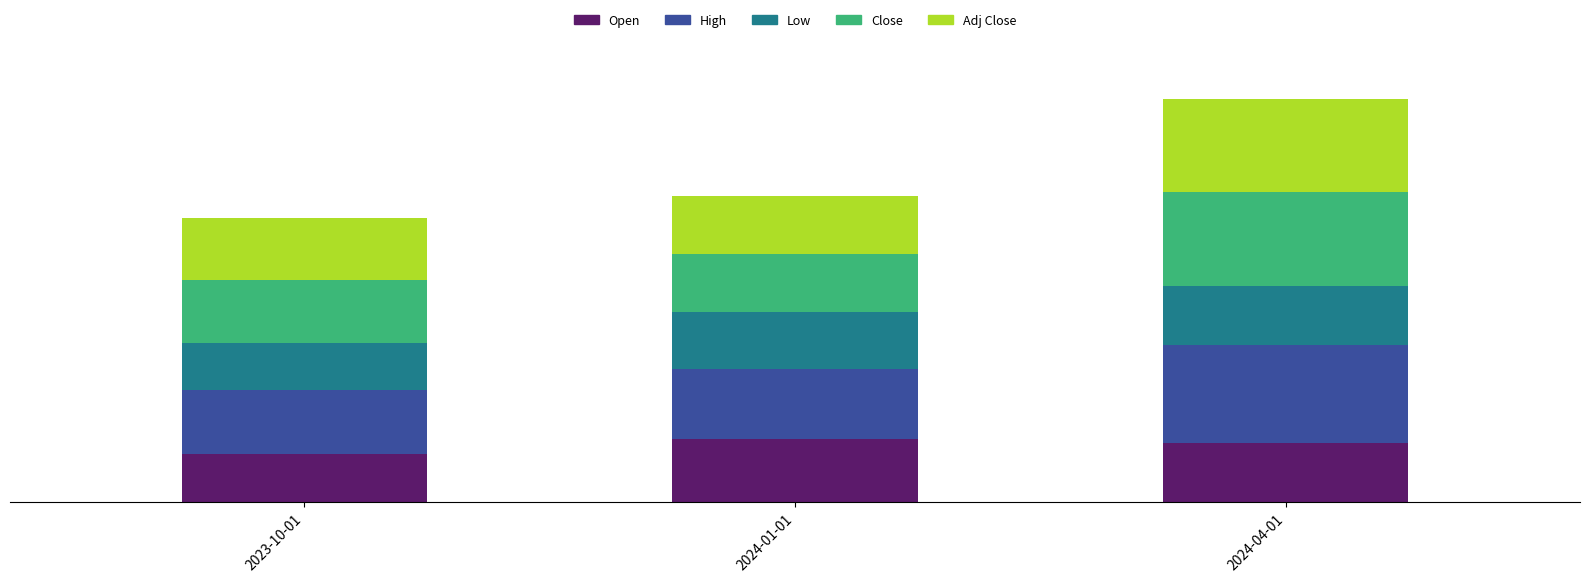

What are all the series names shown in the legend?

Open, High, Low, Close, Adj Close